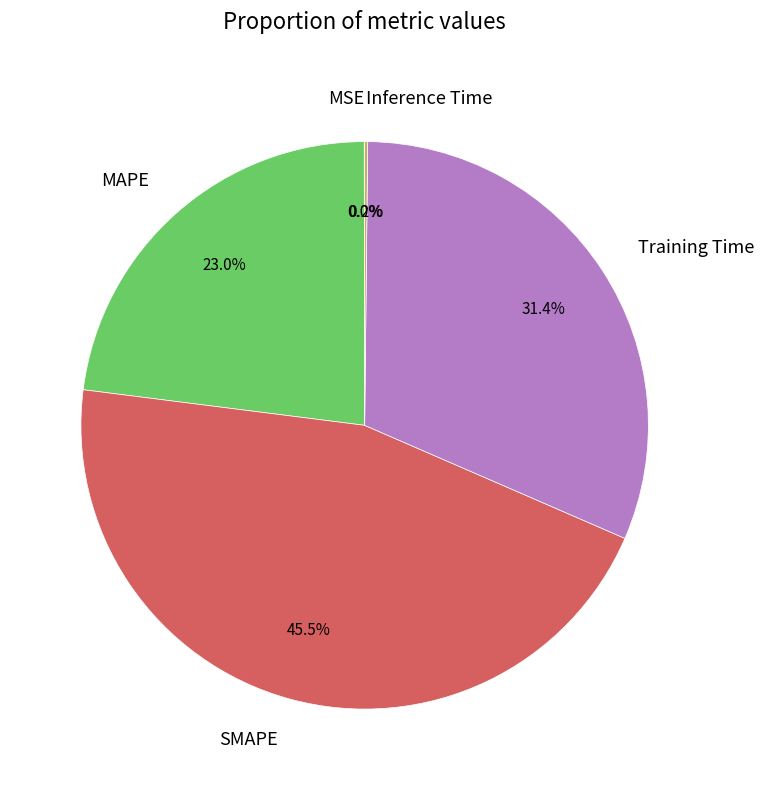

Which category has the biggest portion of the pie?

SMAPE